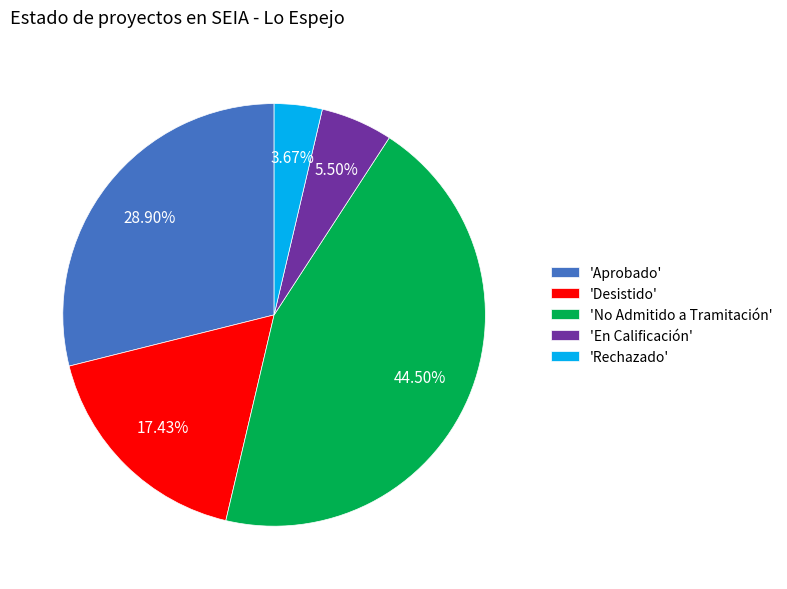

How many segments does this pie chart have?

5